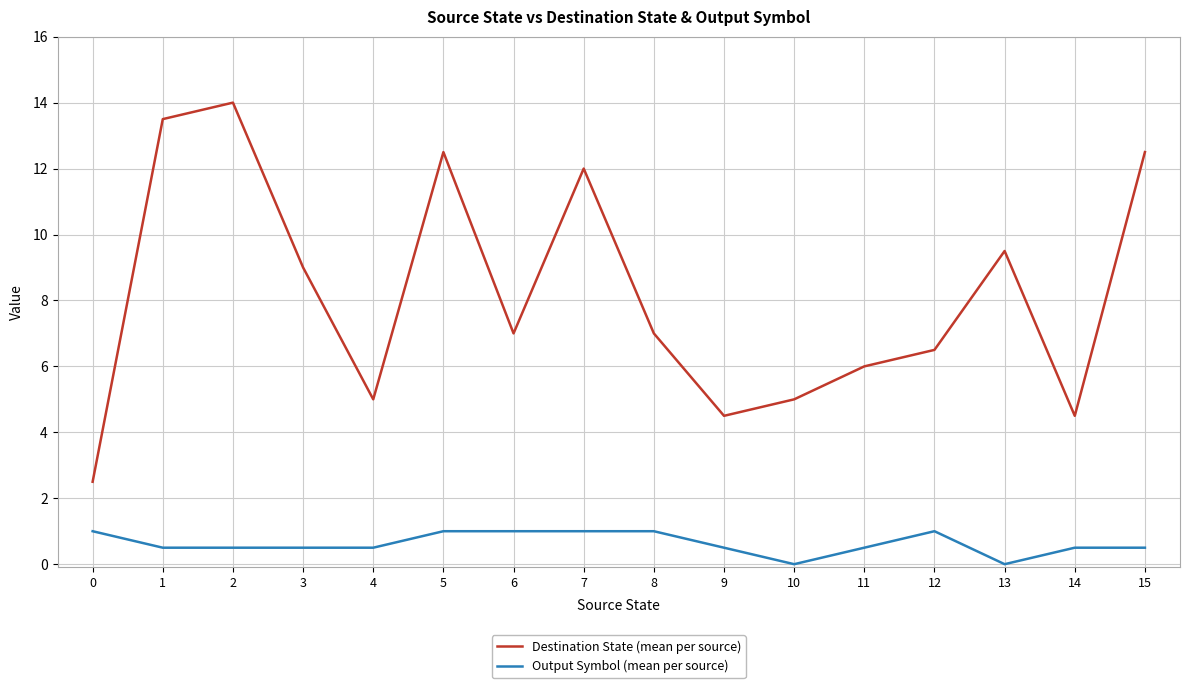

What is the approximate value of Output Symbol (mean per source) at 2?

0.5